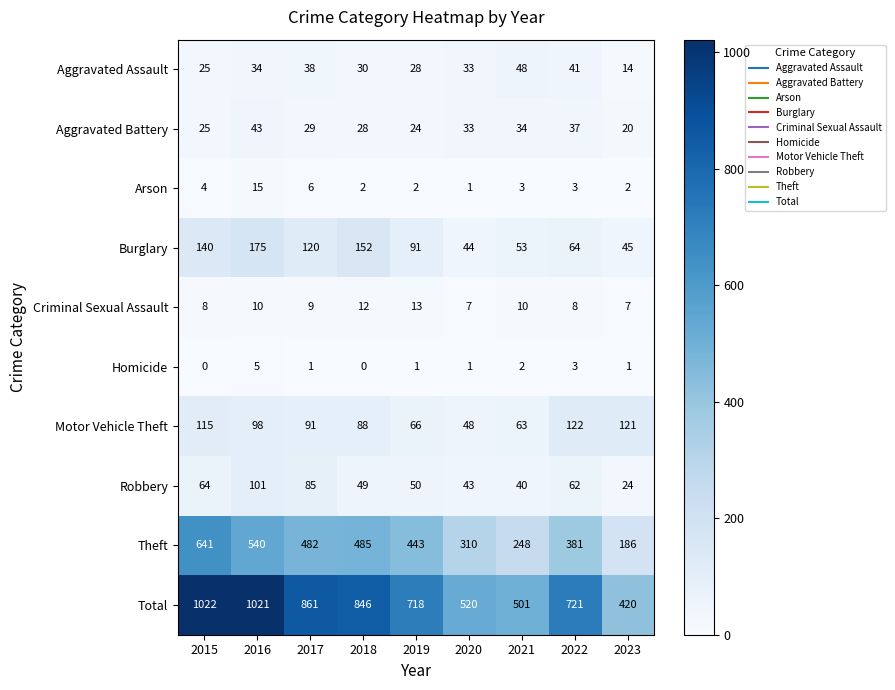

Is it true that Criminal Sexual Assault equals 17 at 2018?

False